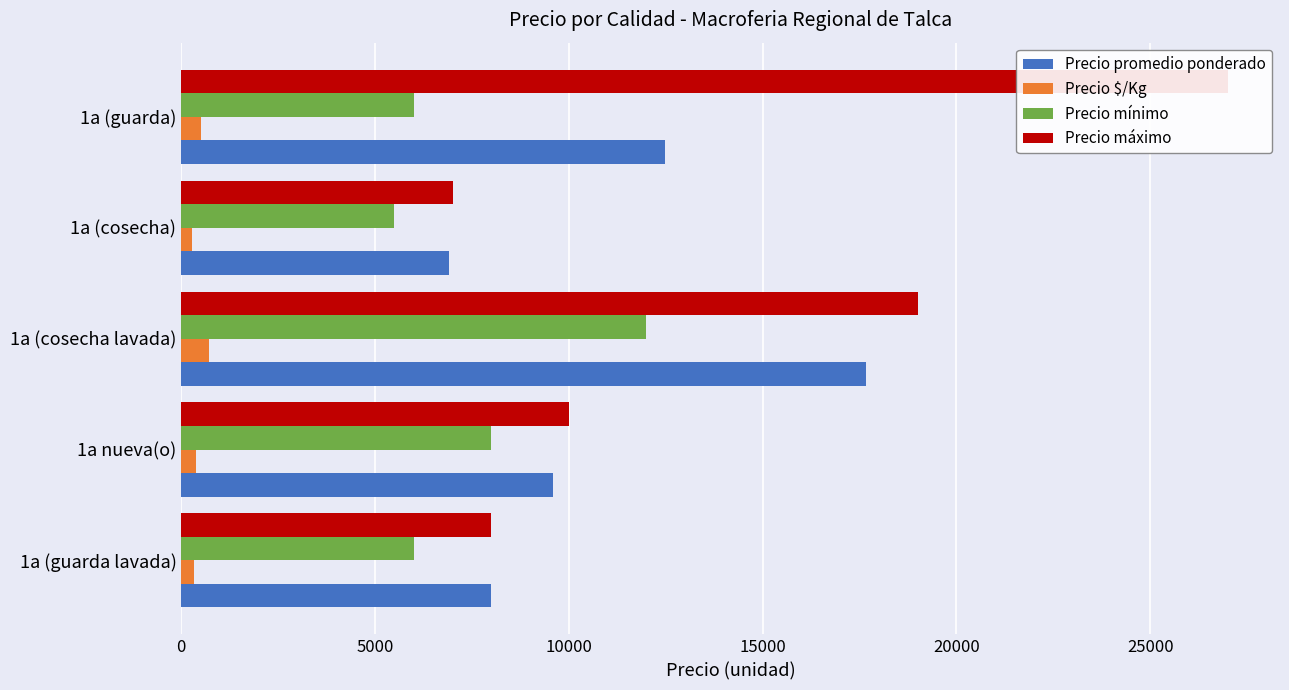

How many Precio $/Kg values are between 320 and 499?

3